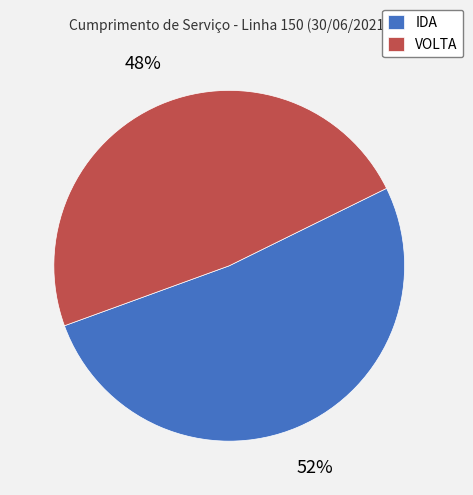

Is VOLTA the majority of the pie?

No